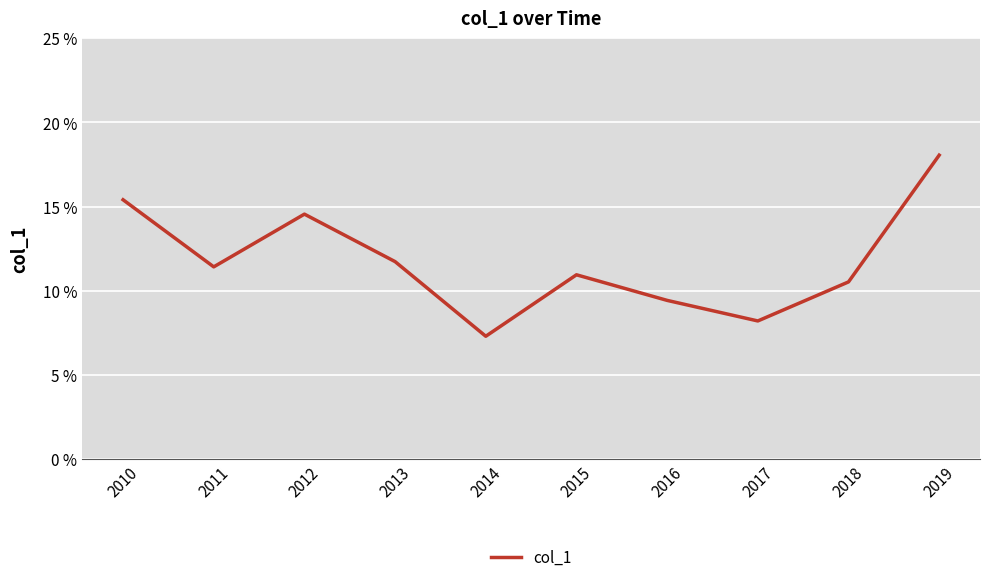

What is the average value?

0.1